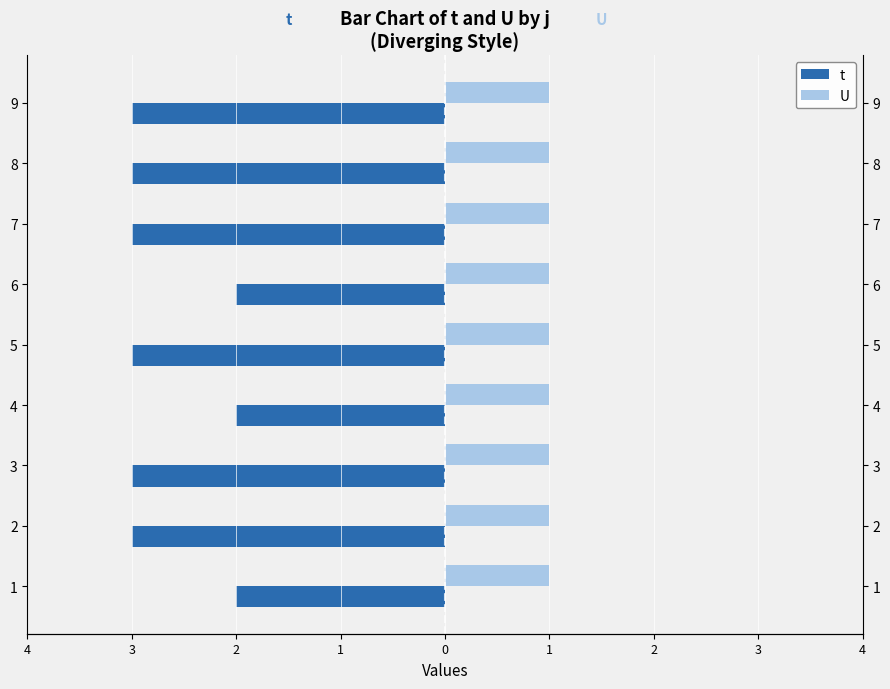

How many bars are there in total?

18